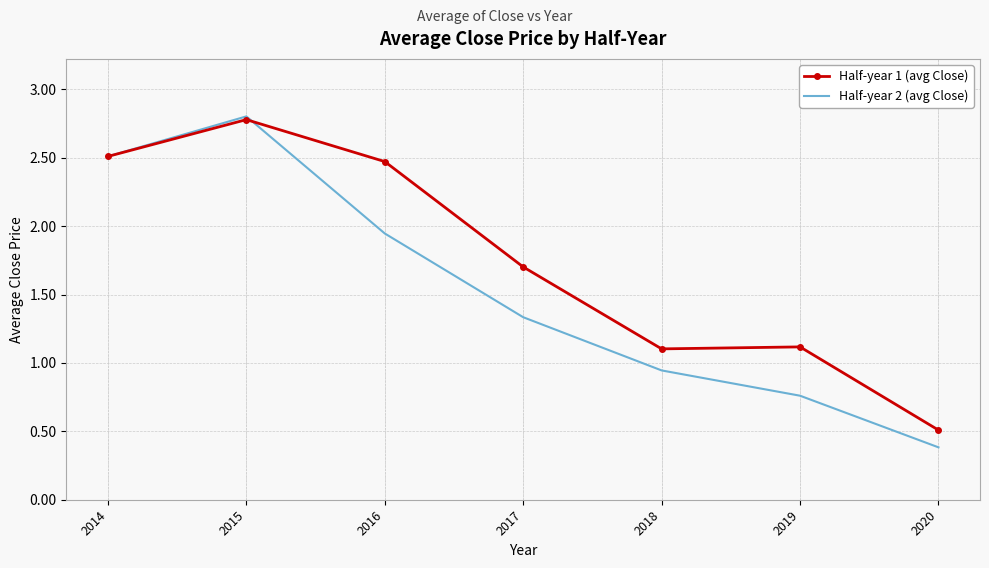

Which category has the lowest value in the Half-year 2 (avg Close) series?

2020